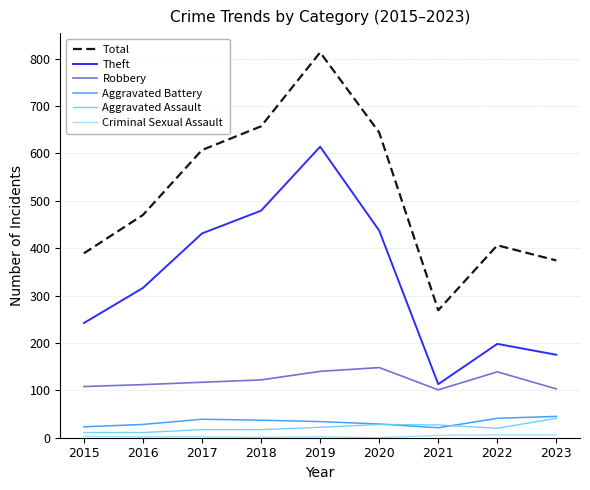

What is the lowest value of the Total series?

269